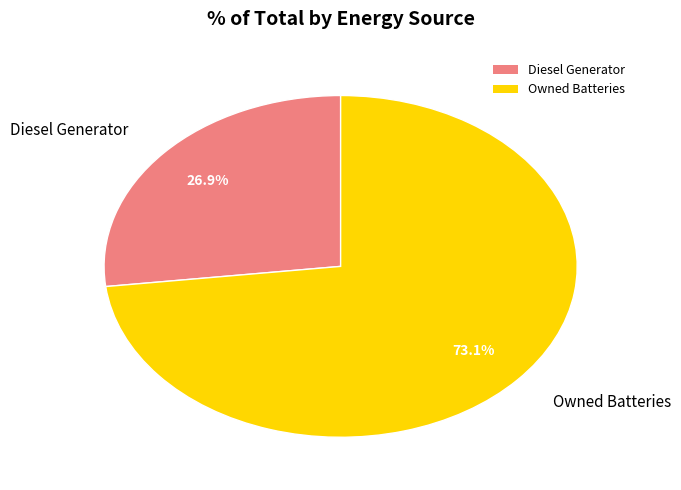

Is there any slice that represents more than half of the pie?

Yes